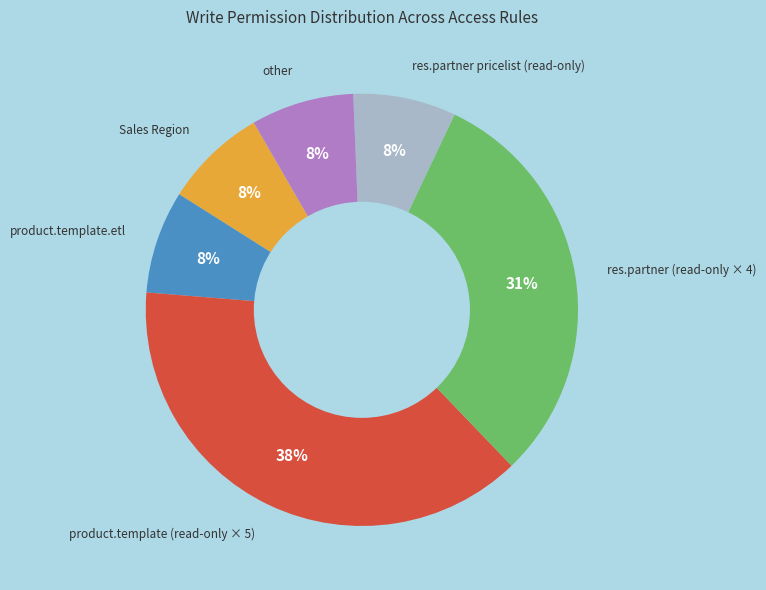

How many slices are in this pie chart?

6